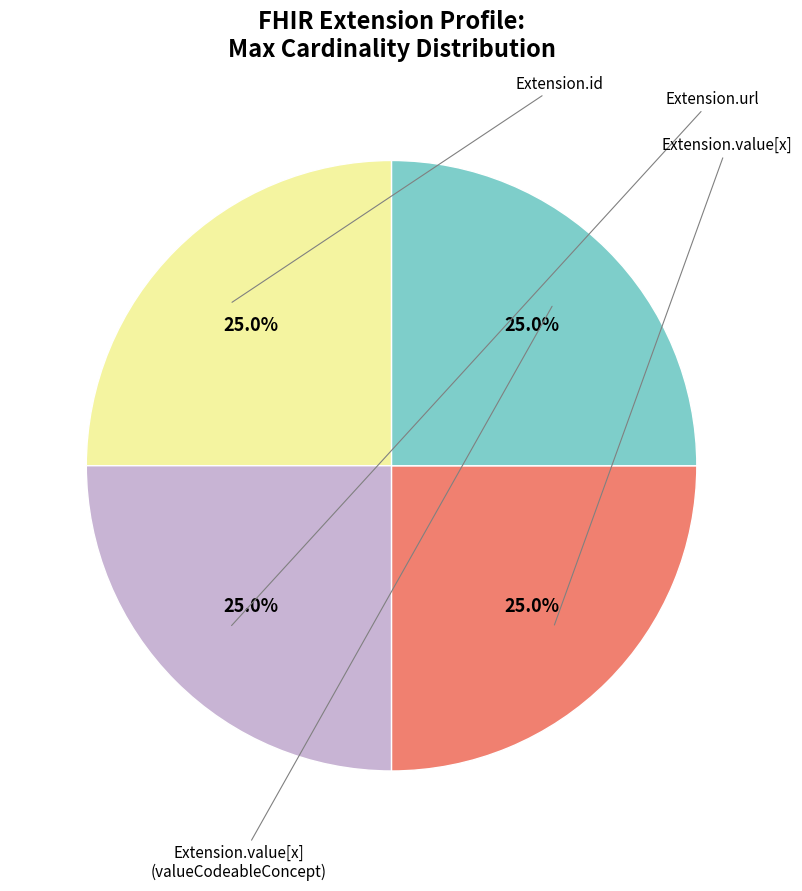

How many slices are in this pie chart?

4